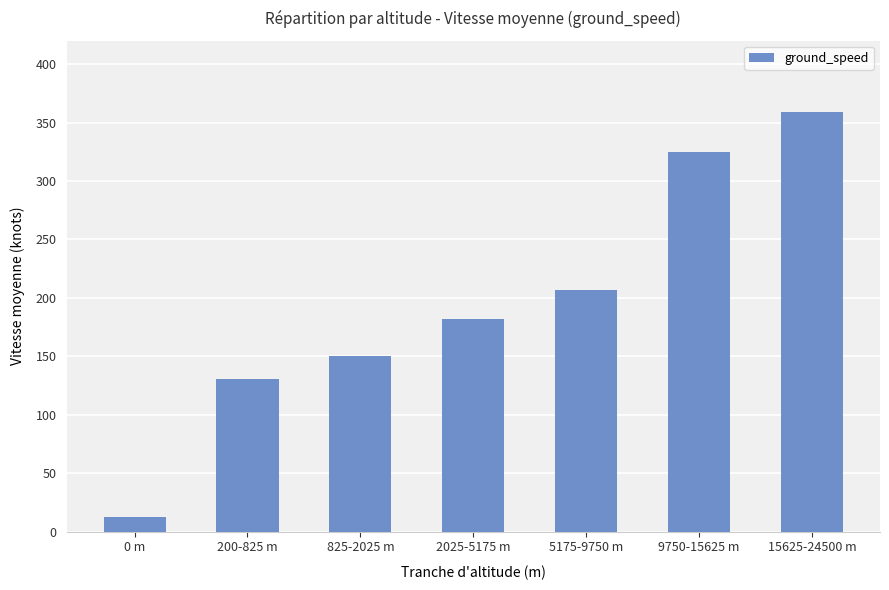

Count the number of categories in the chart.

7